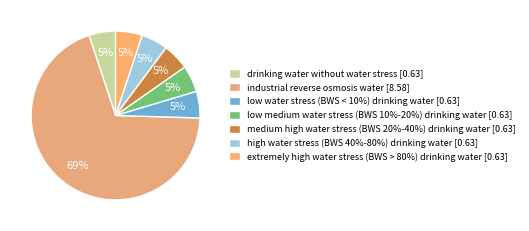

Is there a majority slice in this chart?

Yes